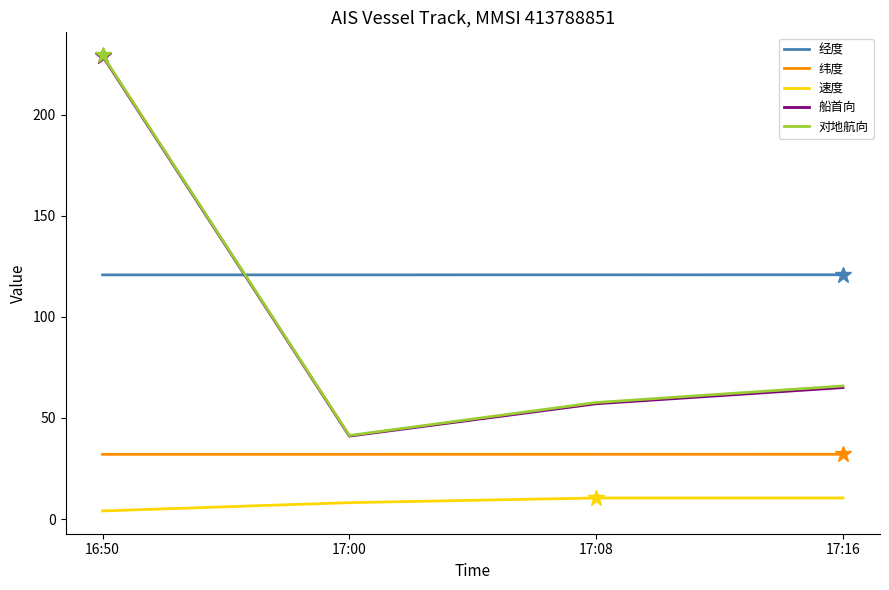

Is it true that 经度 equals 120.7 at 17:00?

True